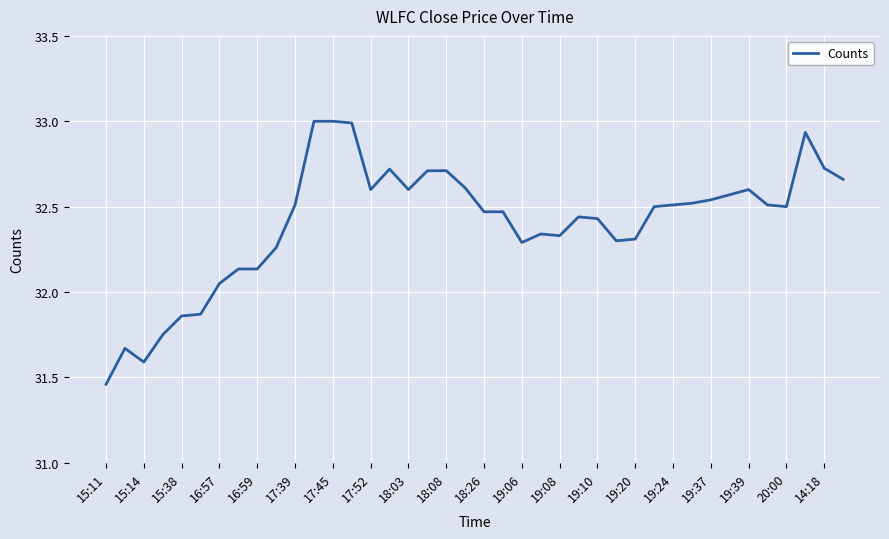

What is the difference between the maximum and minimum values?

1.5